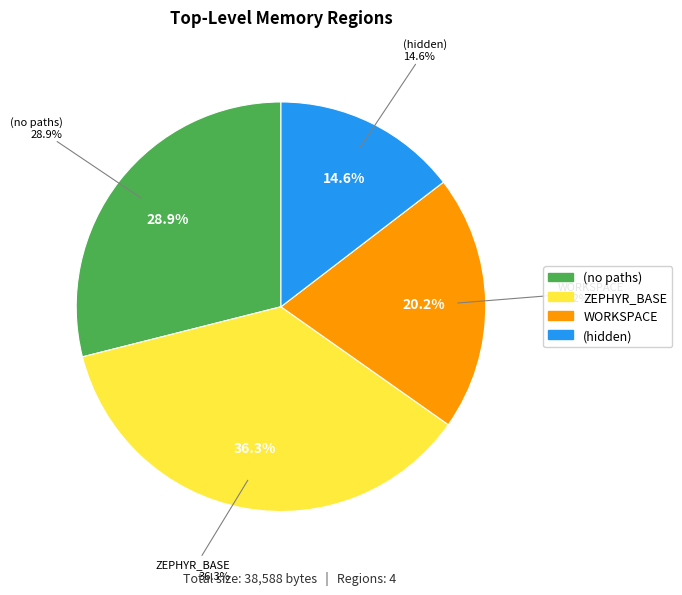

What is the smallest slice in the pie chart?

(hidden)